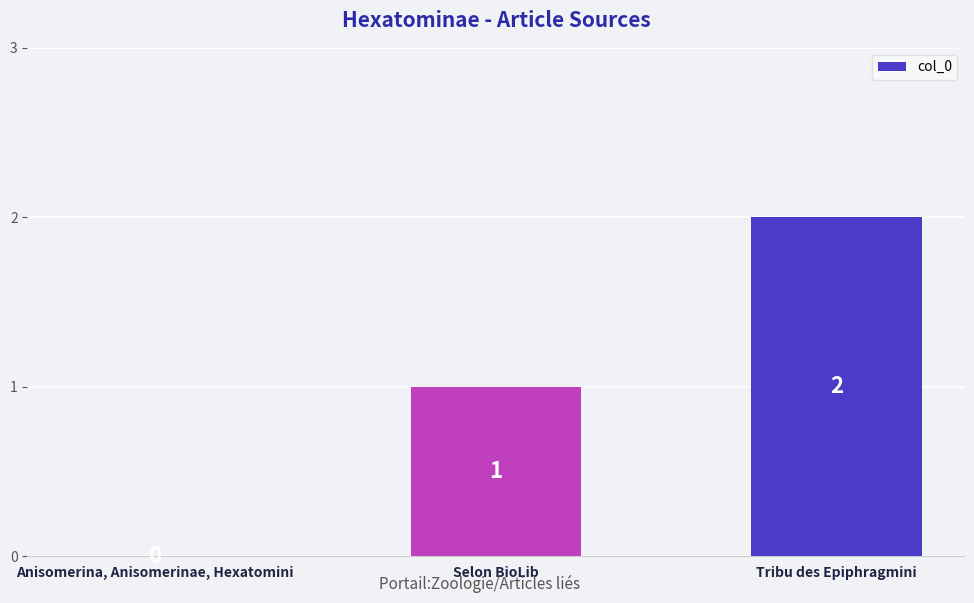

What is the sum of all values?

3